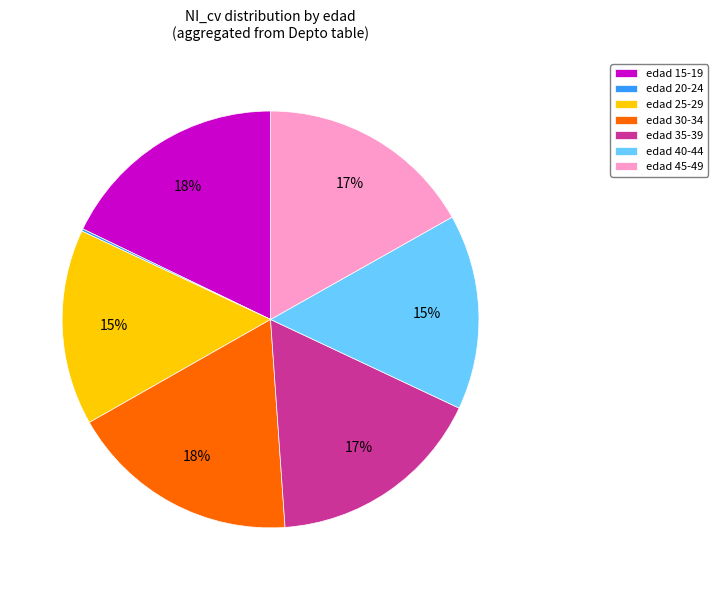

Which has a higher value, edad 45-49 or edad 15-19?

edad 15-19